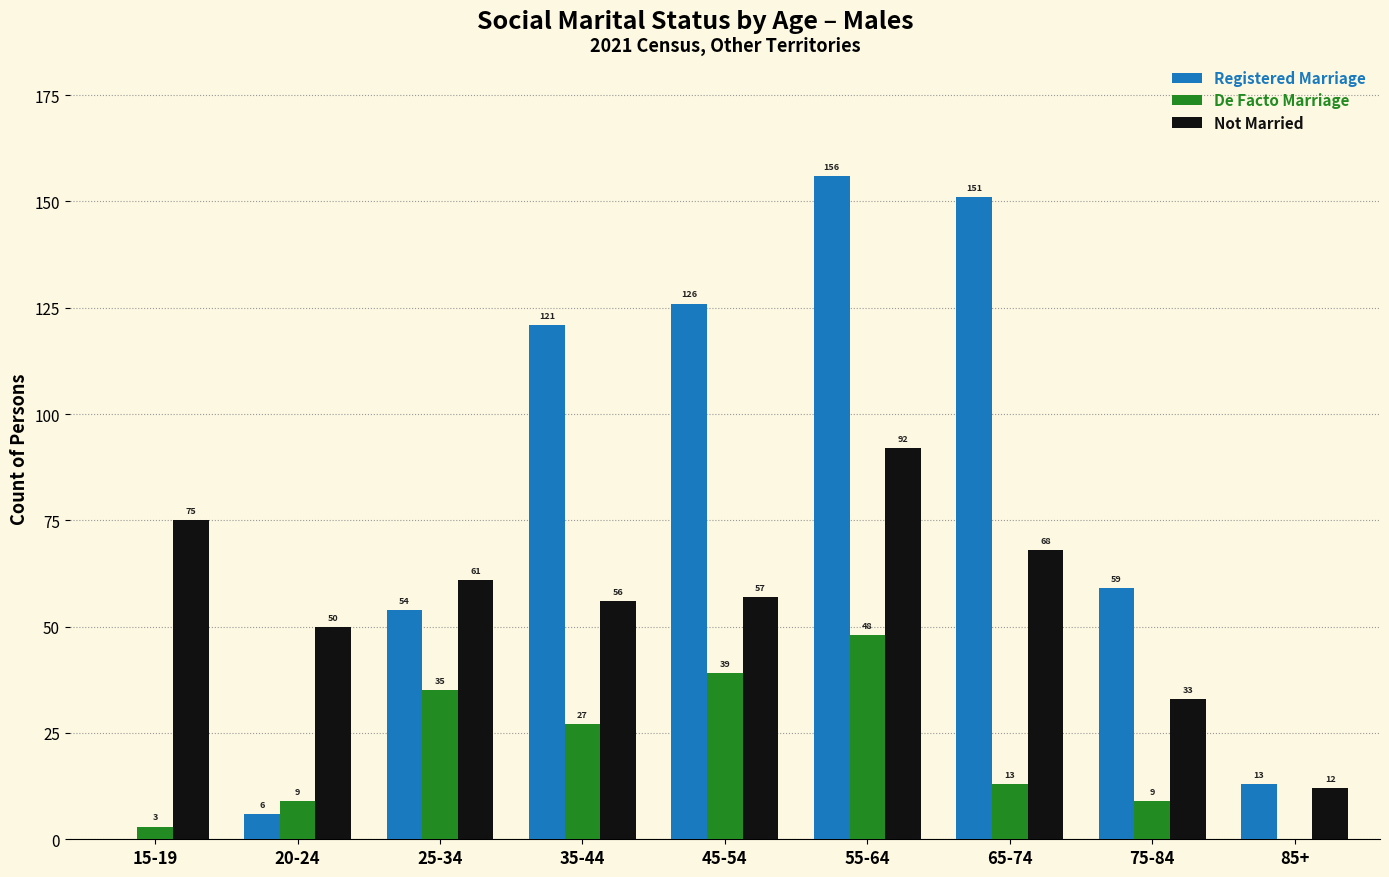

Count the number of categories in the chart.

9